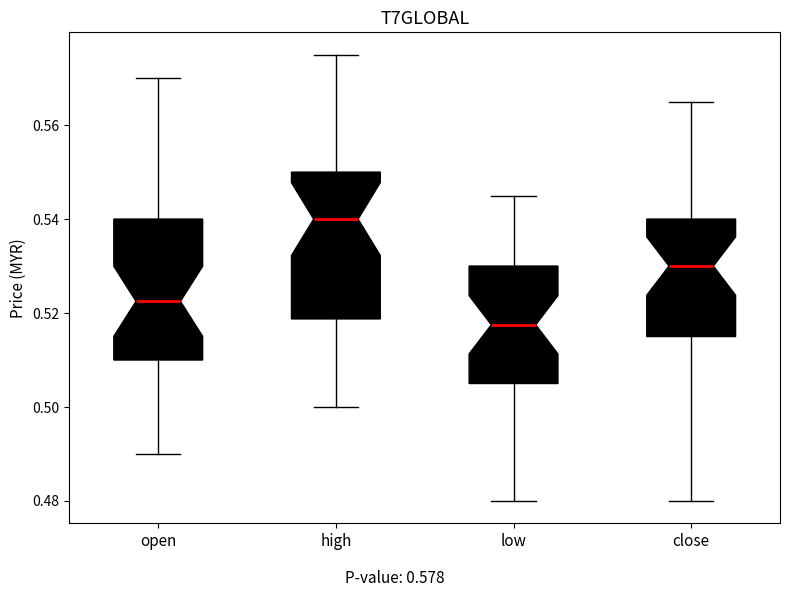

Where does the upper whisker of the box for low end on the y-axis? The values are not printed on the chart, so give them approximately, as read against the axis.

0.546